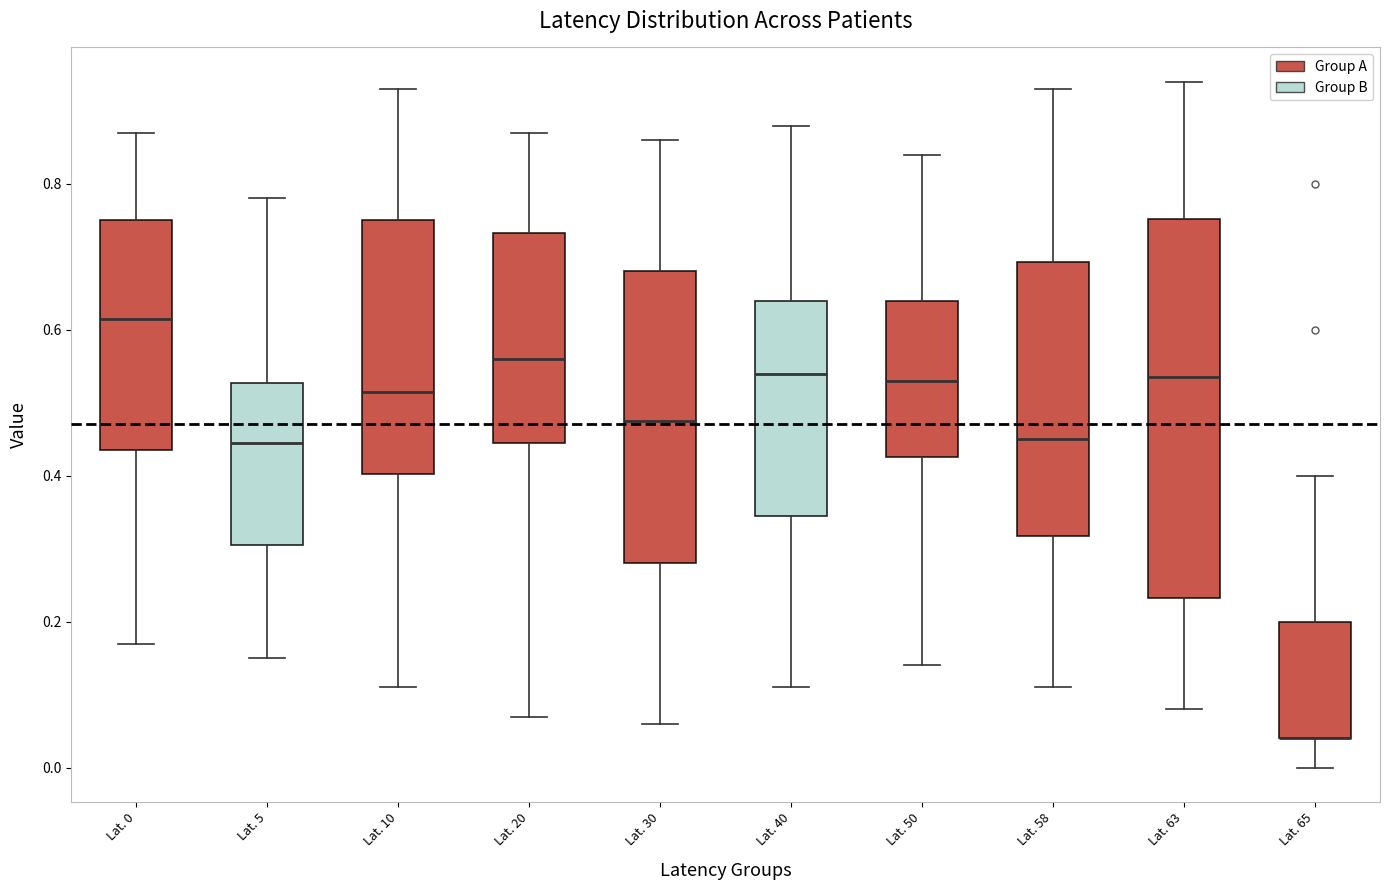

Which box is the tallest, from its lower edge to its upper edge?

Lat. 63